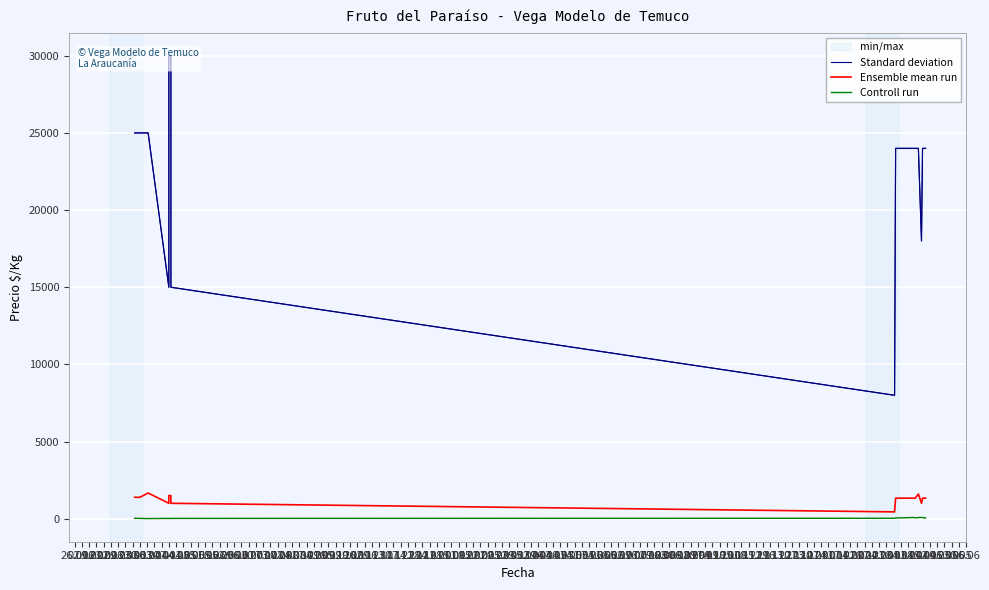

The Ensemble mean run series shows 1389 at 26.01. True or false?

True